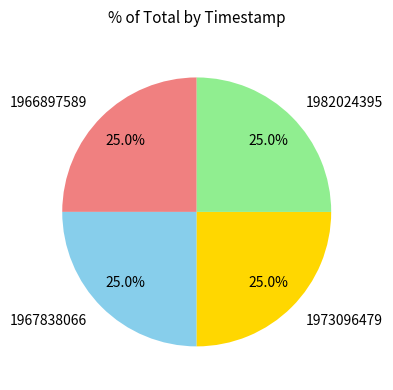

To the nearest percent, what percentage of the pie is 1966897589?

25%